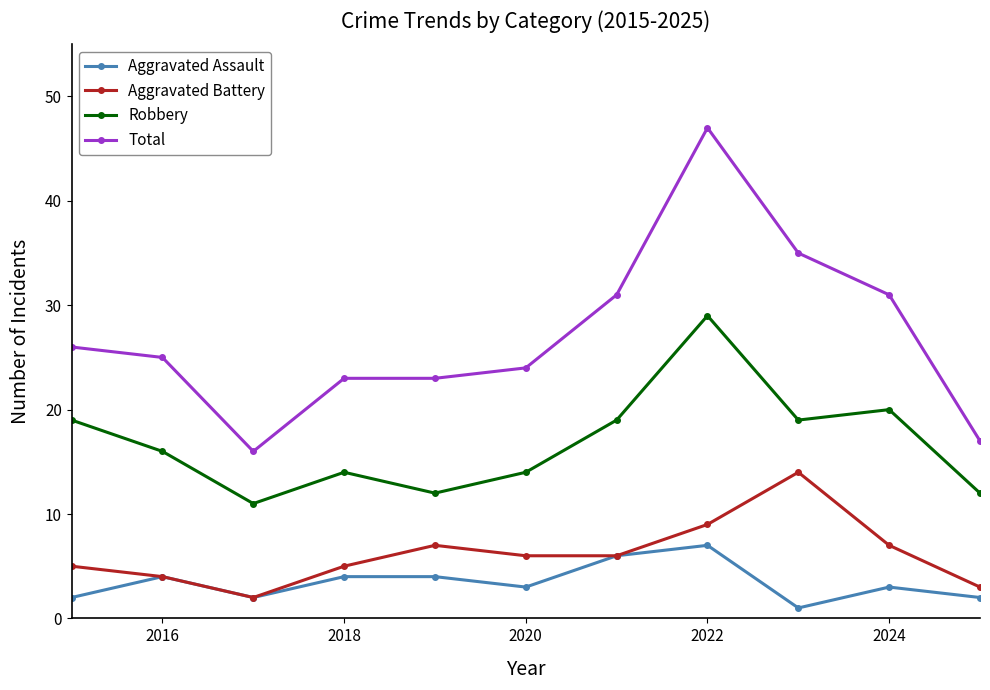

True or false: Total and Aggravated Battery intersect in this chart.

False